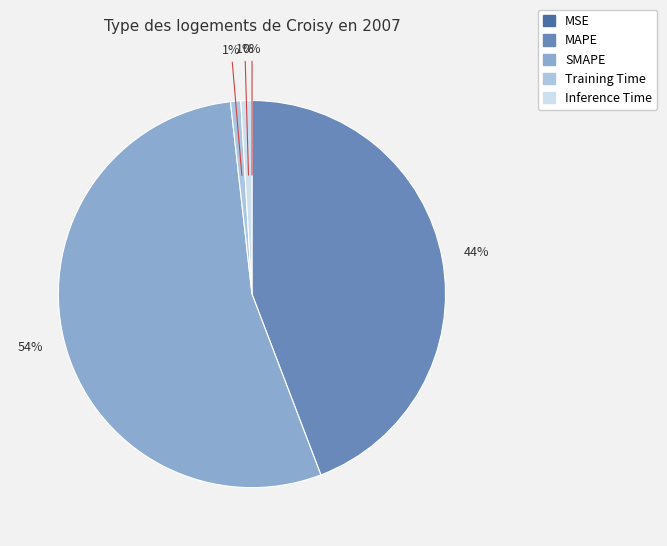

Is there a majority slice in this chart?

Yes